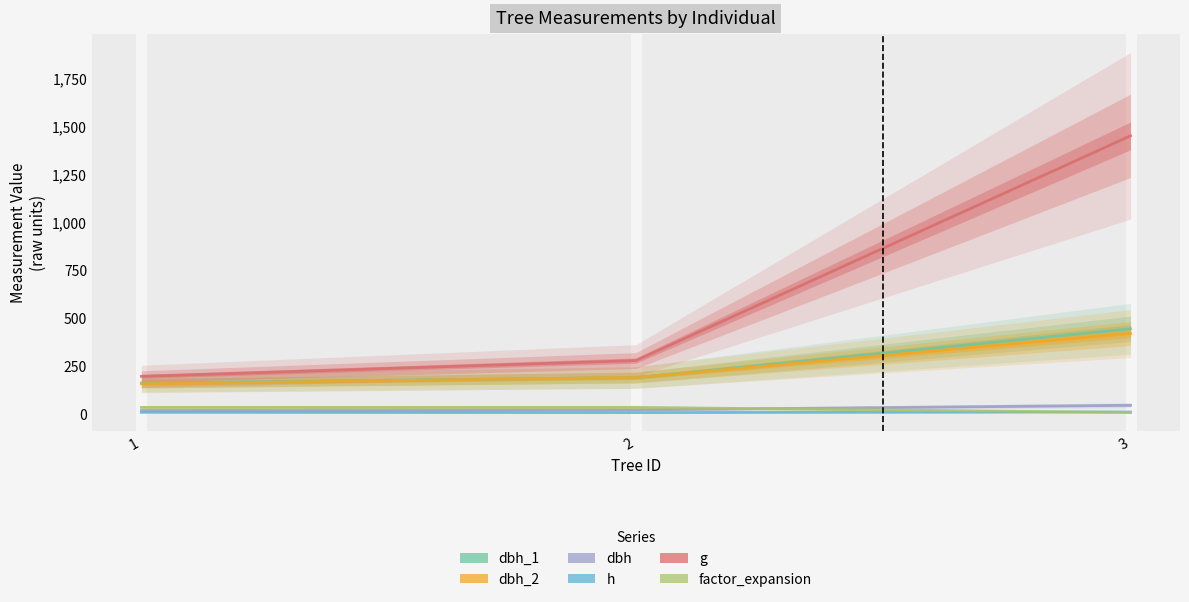

What is the average value of the dbh_2 series?

253.3